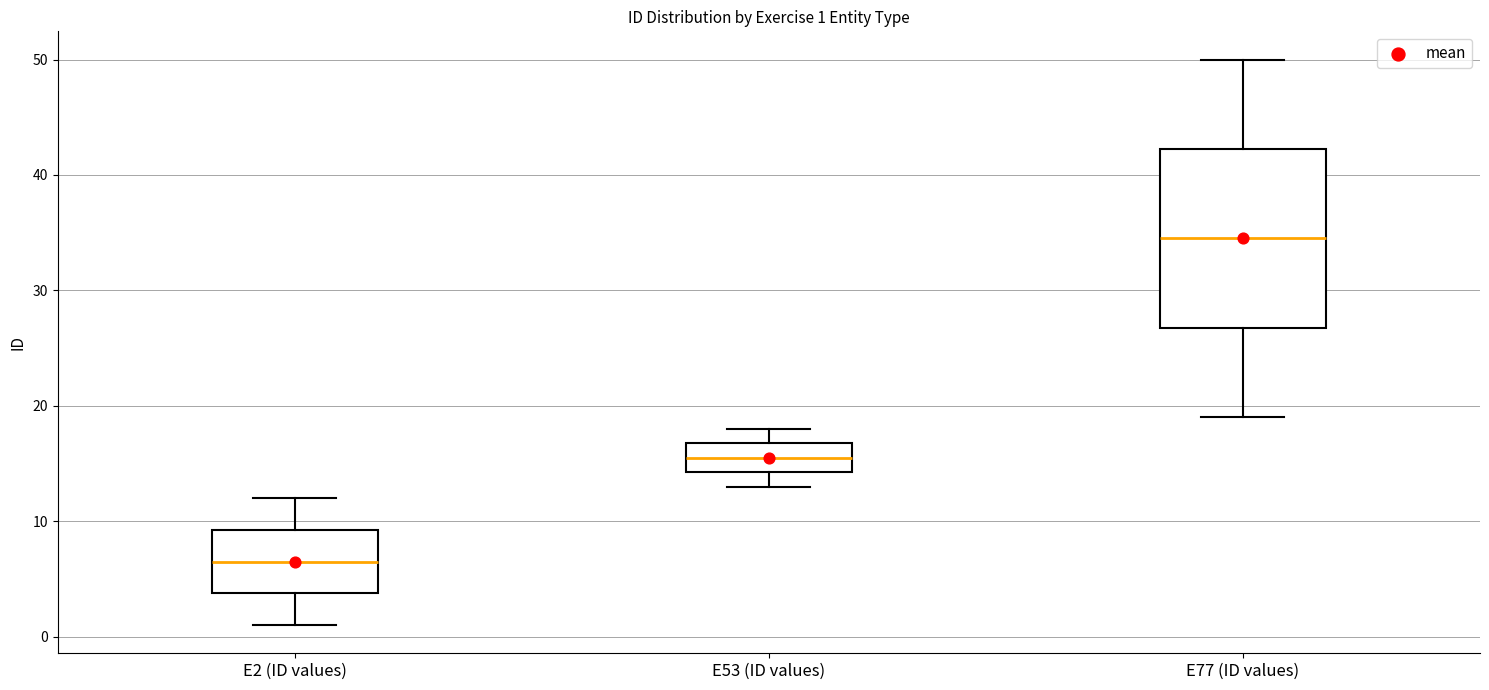

Which box's median line is the lowest?

E2 (ID values)